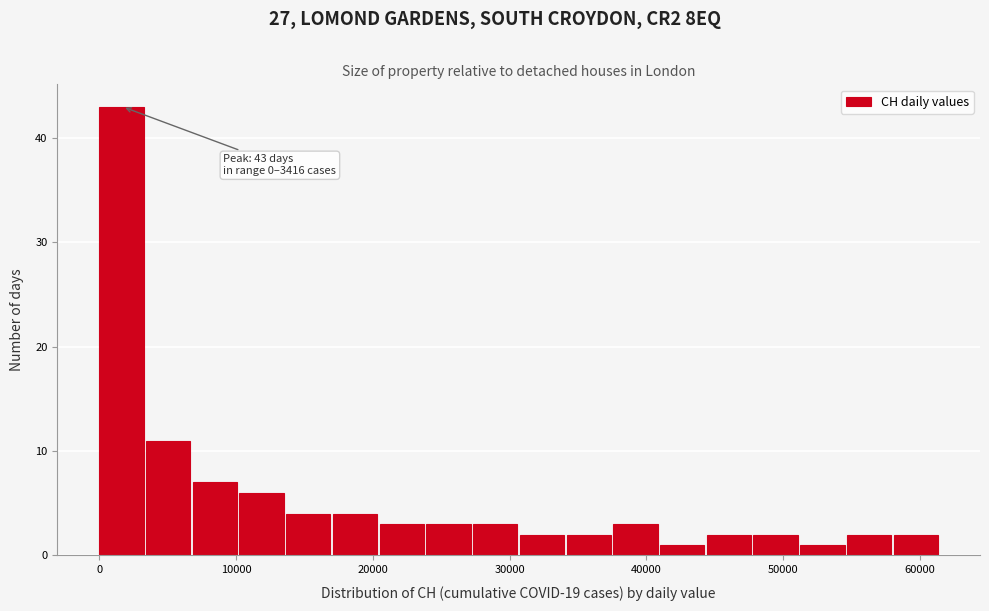

Read against the x-axis, roughly where is the centre of the tallest bar?

2000